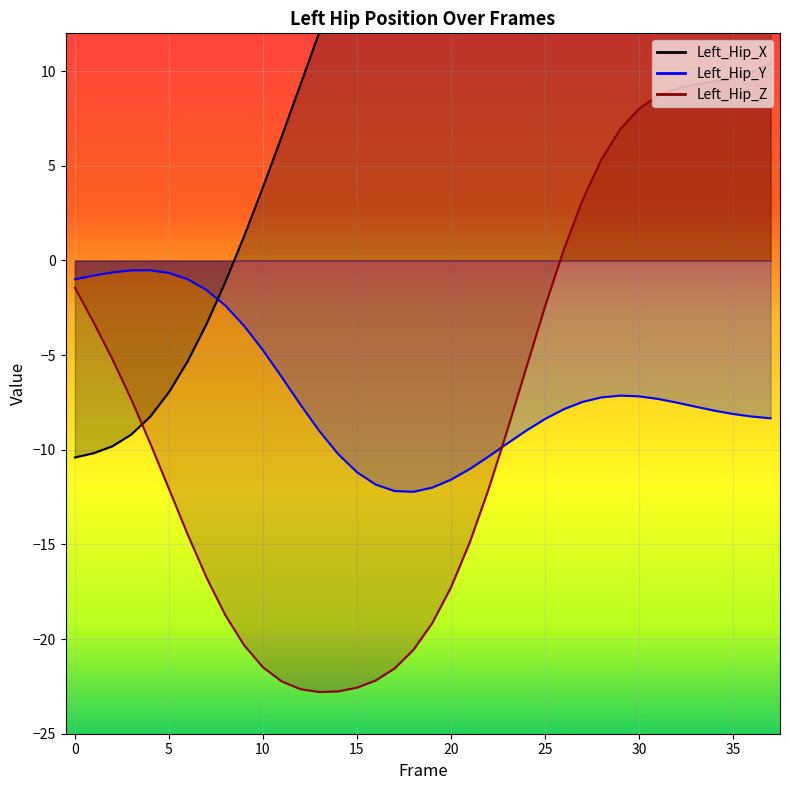

Which series ends up on top after the final intersection of Left_Hip_Y and Left_Hip_X?

Left_Hip_X